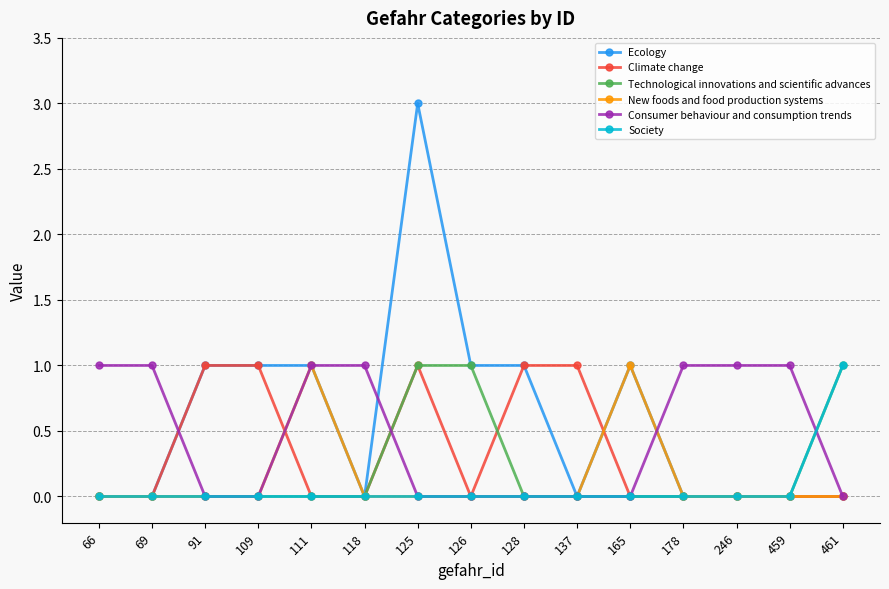

What is the highest value of the Ecology series?

3